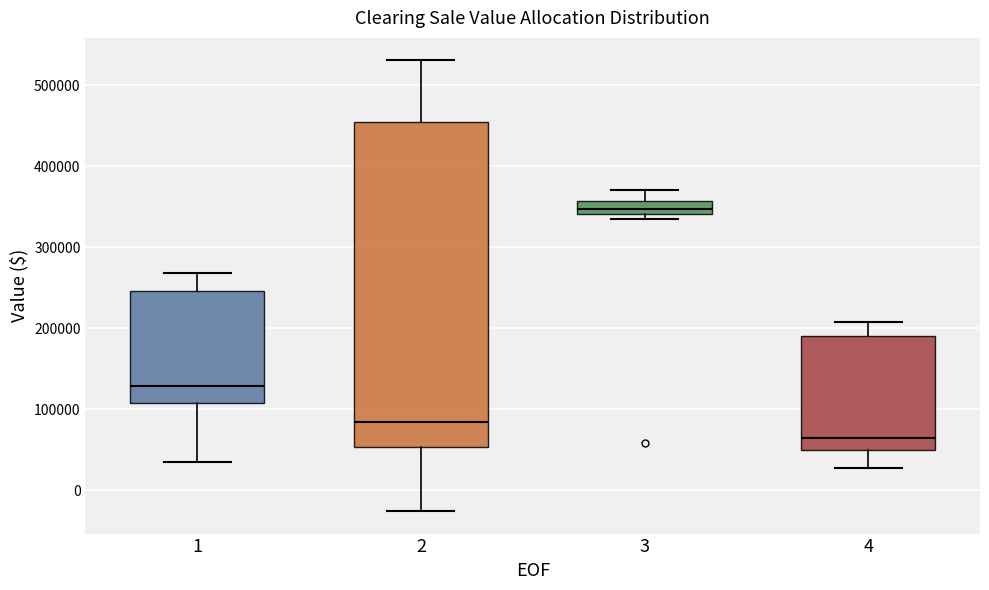

Comparing the boxes themselves (not the whiskers), which one is the tallest?

2